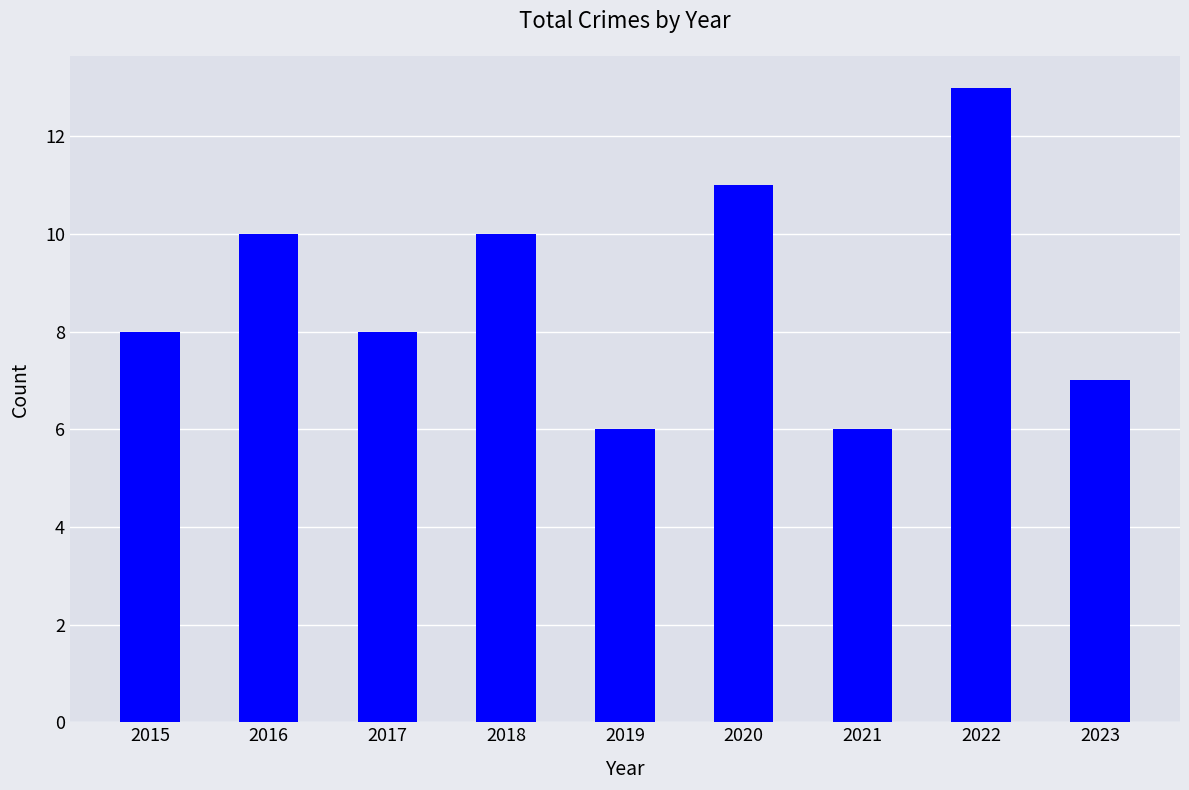

Which label corresponds to the largest value in the chart?

2022